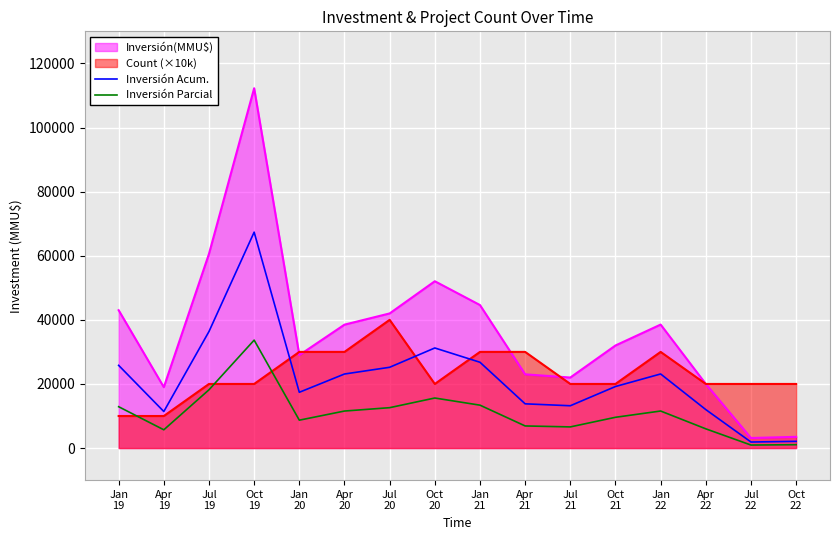

What is the difference between the highest and lowest values at Jan
19?

33000.0